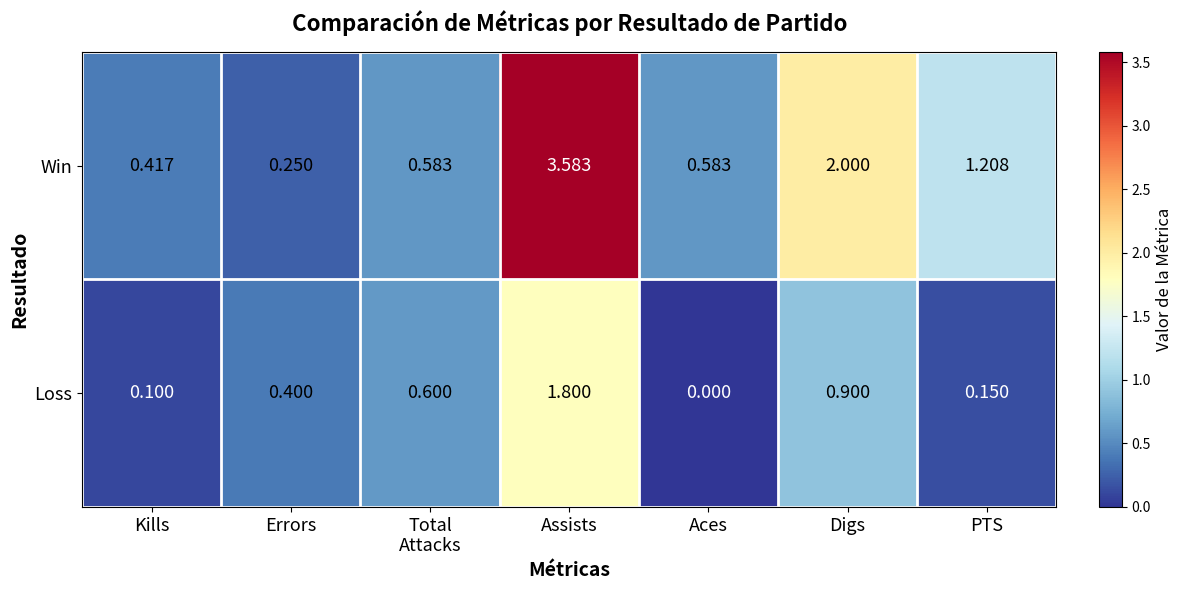

Is the value of Loss at Errors greater than the value of Win at Errors?

Yes